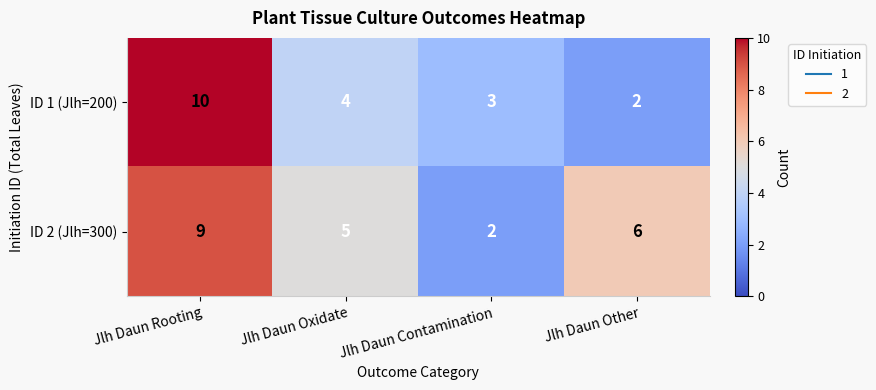

What is the sum of the ID 1 (Jlh=200) values at Jlh Daun Rooting and Jlh Daun Oxidate?

14